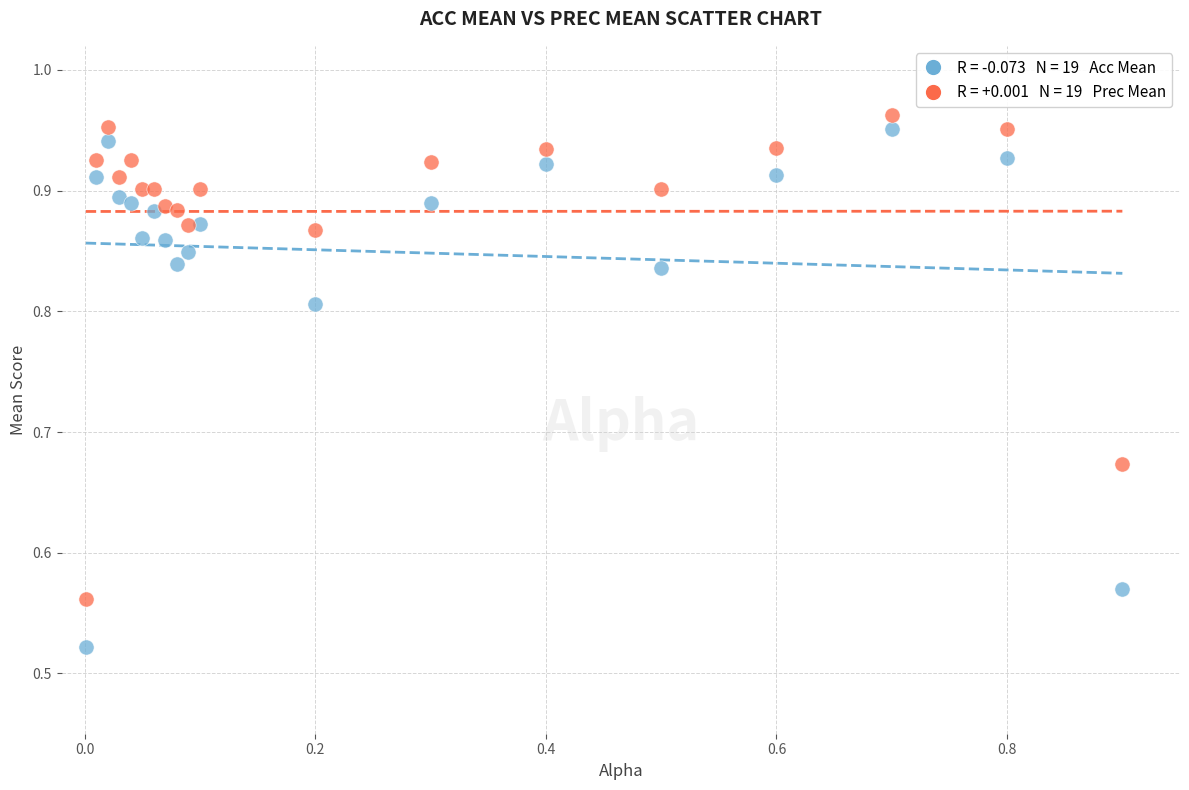

Across all data points, what is the range of Y values (max minus min)?

0.4